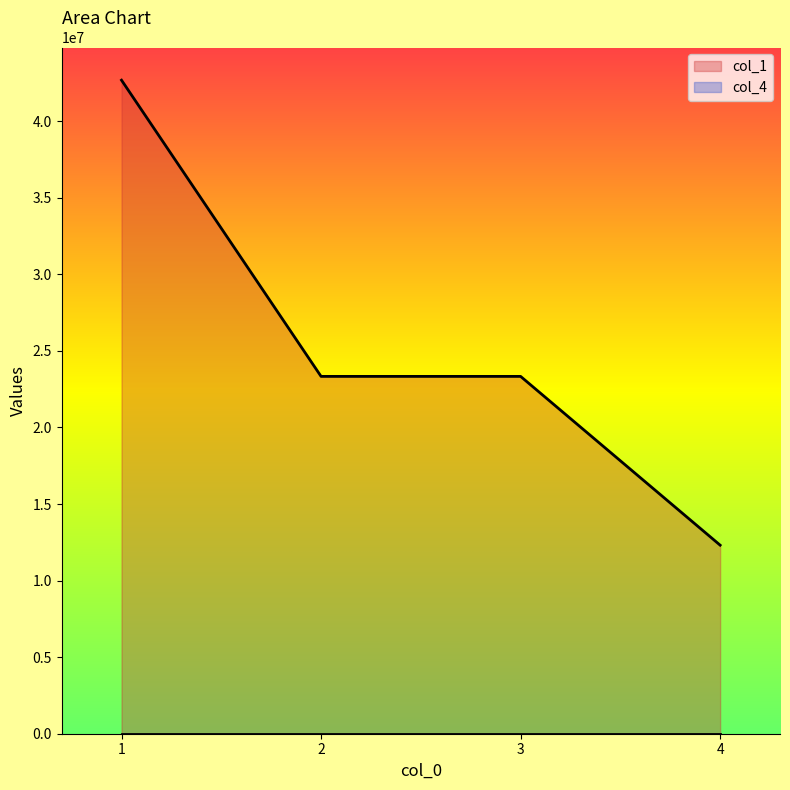

List the labels in order of value, largest first.

1, 3, 2, 4